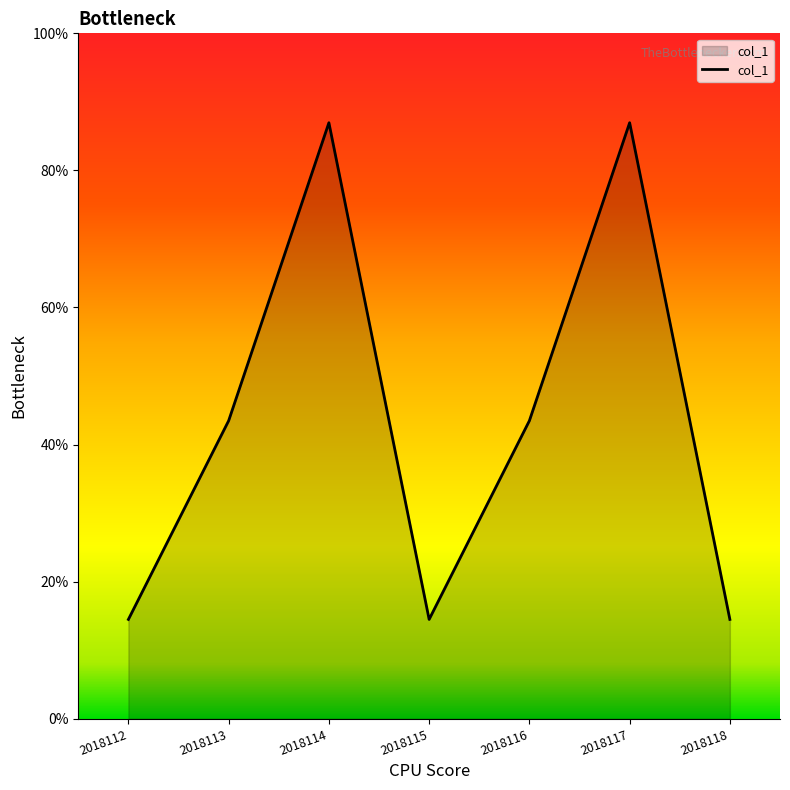

Is this an area chart (filled region under the line)?

Yes